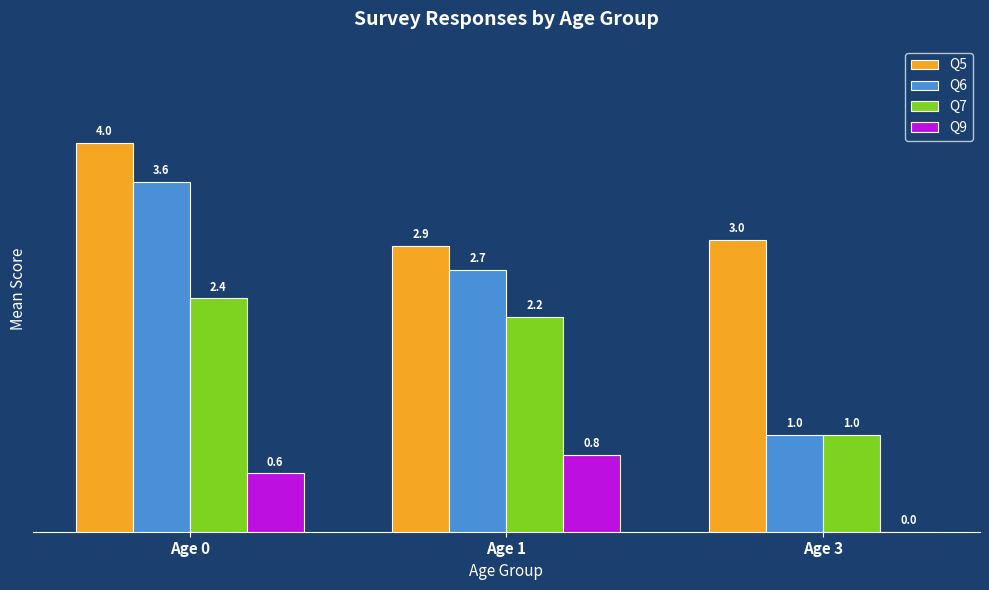

What is the spread (max minus min) of values at Age 1?

2.2